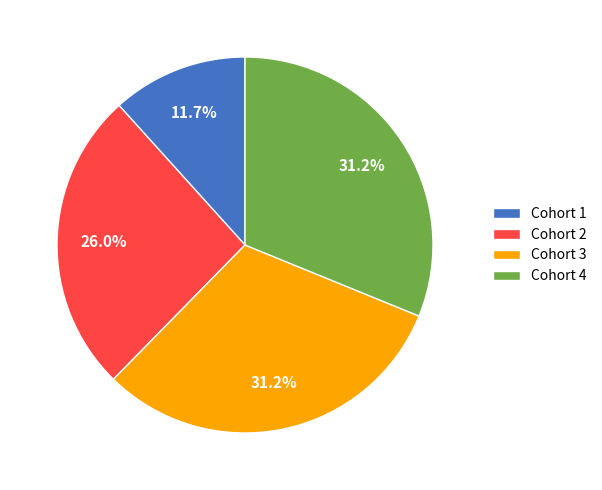

Which has a higher value, Cohort 2 or Cohort 1?

Cohort 2